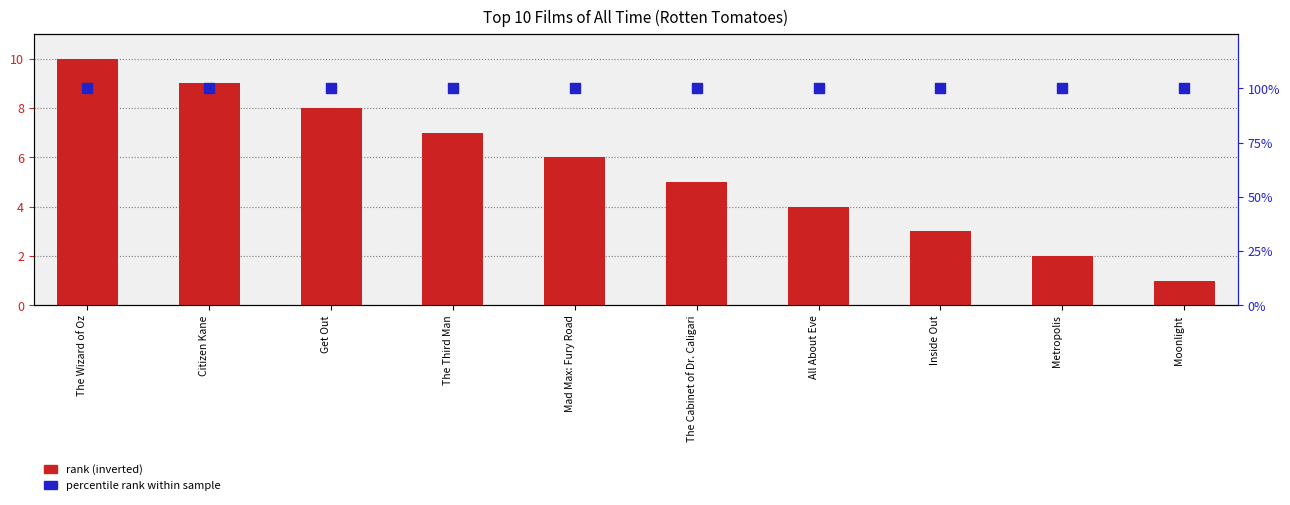

Which series contains the highest Y value?

percentile rank